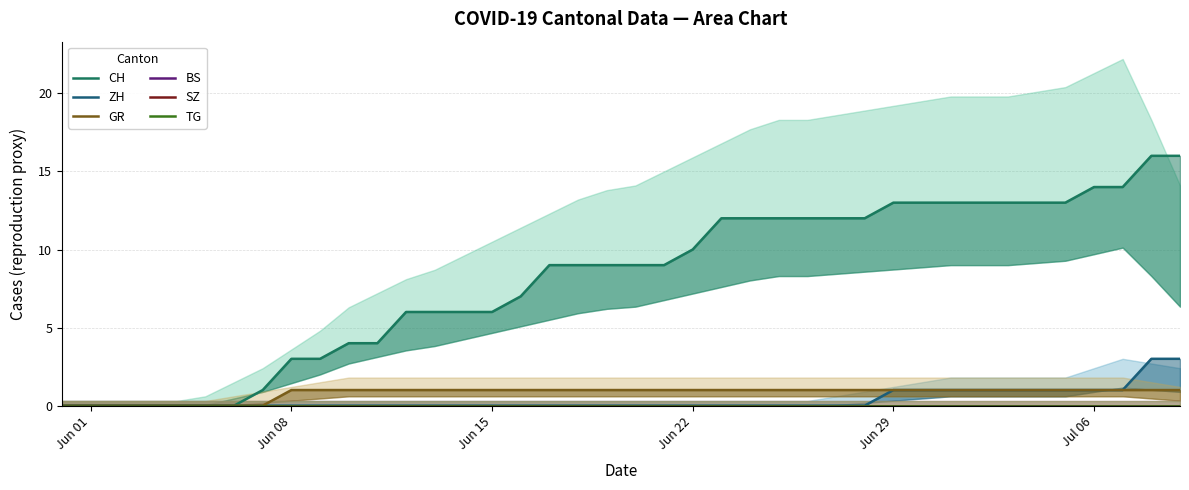

What are all the series names shown in the legend?

CH, ZH, GR, BS, SZ, TG